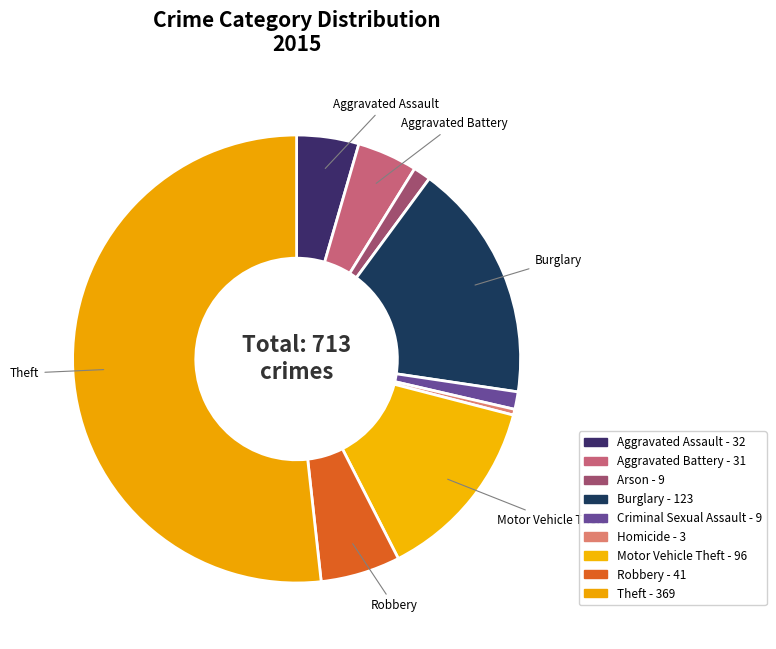

Which slice is the smallest?

Homicide